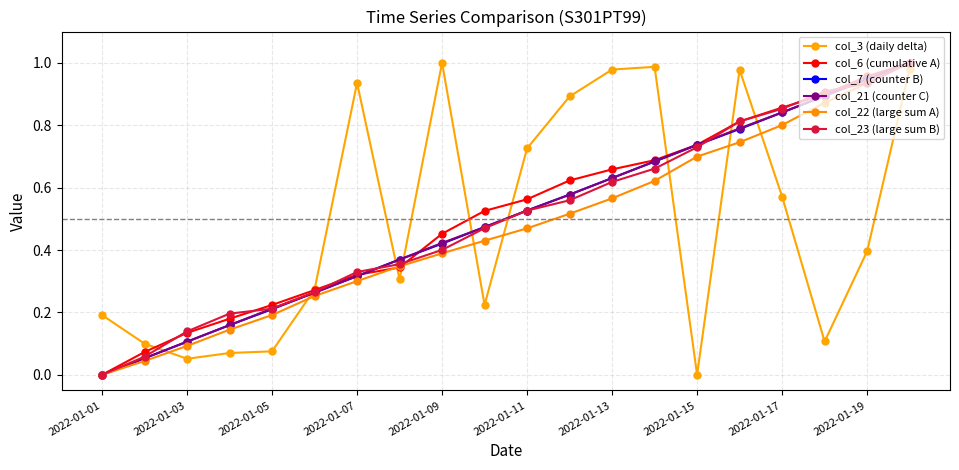

At how many categories does at least one series exceed 0?

20